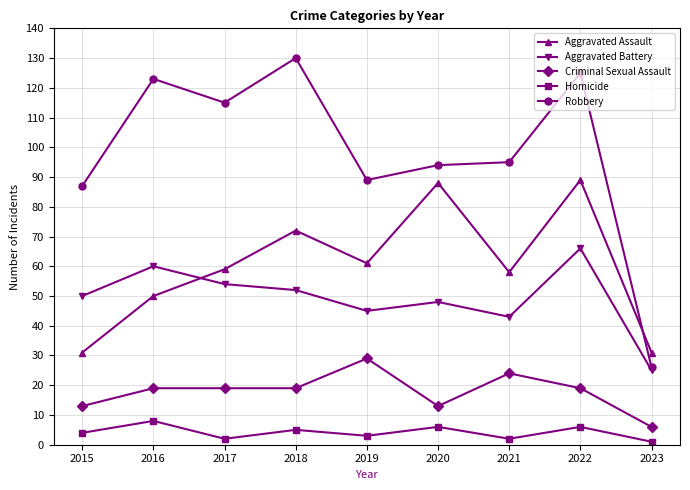

What value does the Homicide series have at 2018?

5